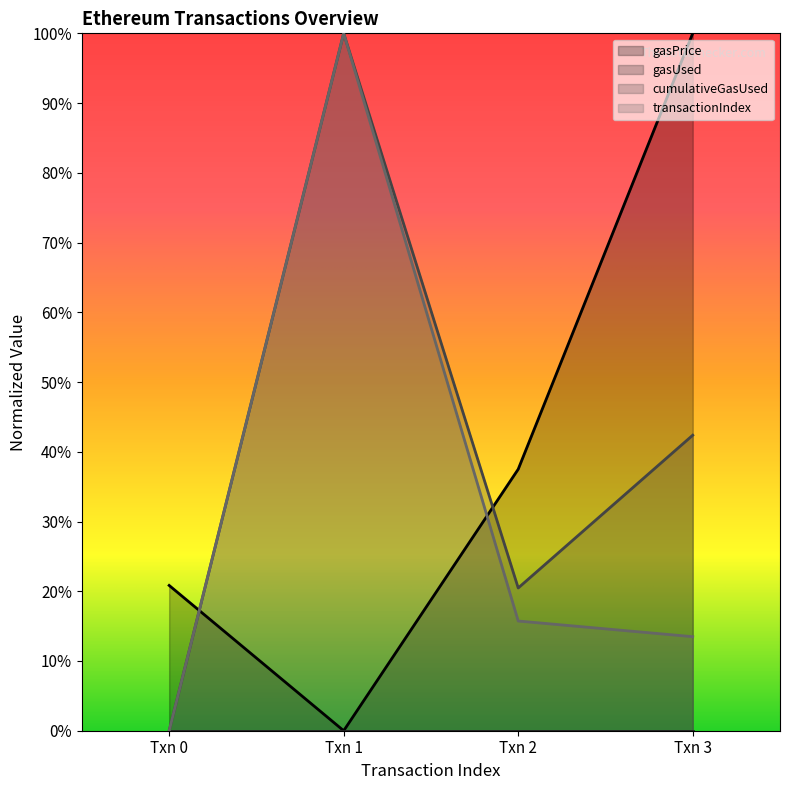

List the labels in order of gasPrice value, smallest first.

Txn 1, Txn 0, Txn 2, Txn 3